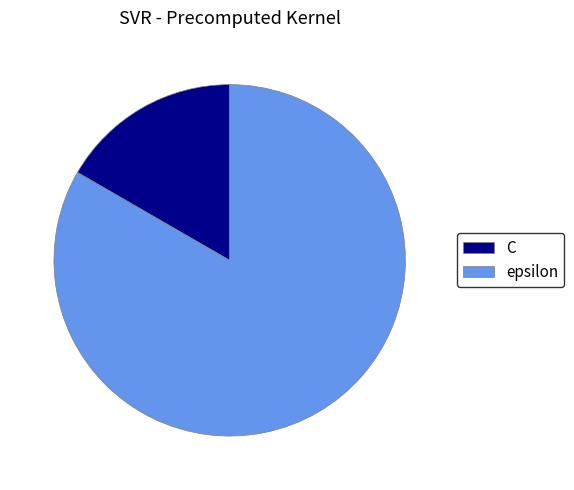

Which category has the biggest portion of the pie?

epsilon